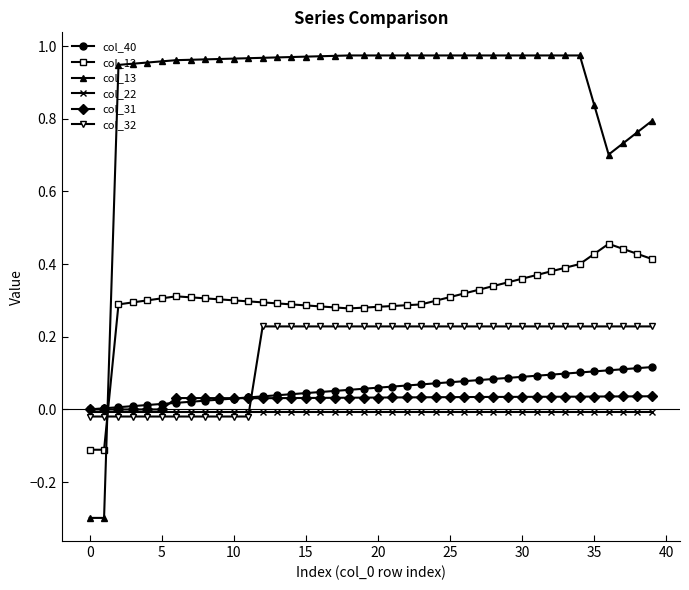

Which series has the largest range (max minus min)?

col_13